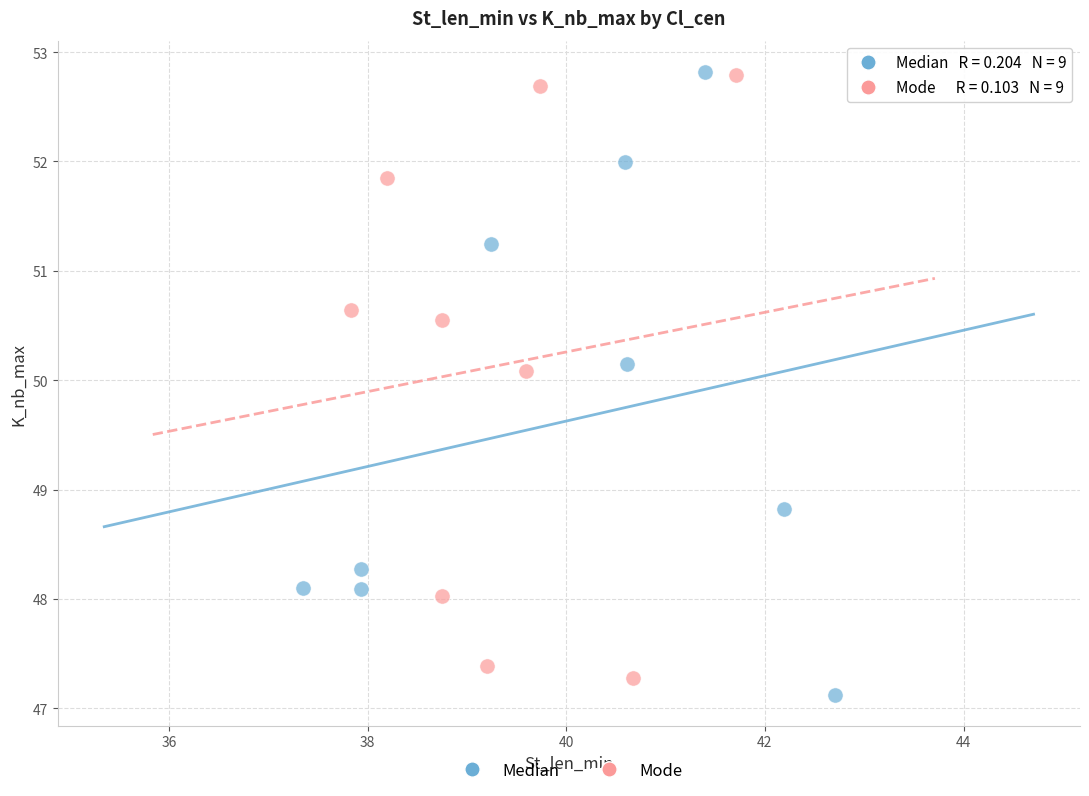

What are all the series names shown in the legend?

Median, Mode